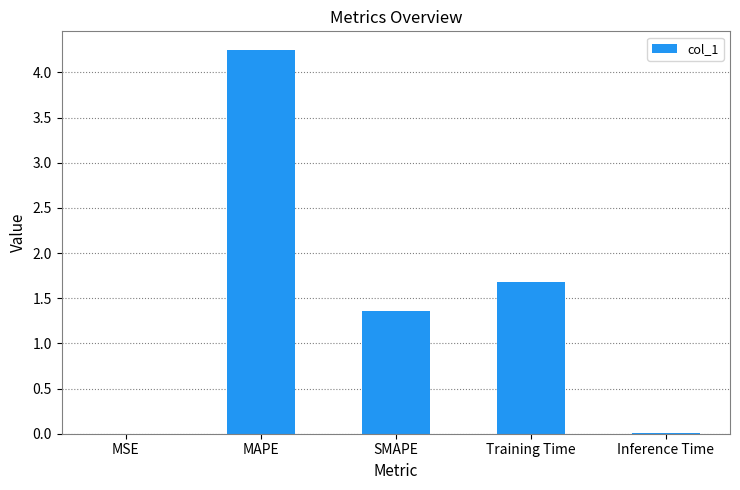

What is the sum of all values?

7.3